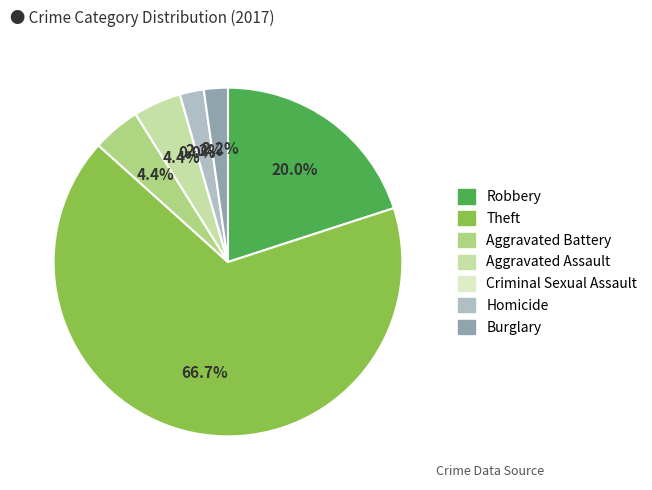

To the nearest percent, what is the difference between the Homicide and Aggravated Assault slice percentages?

2%